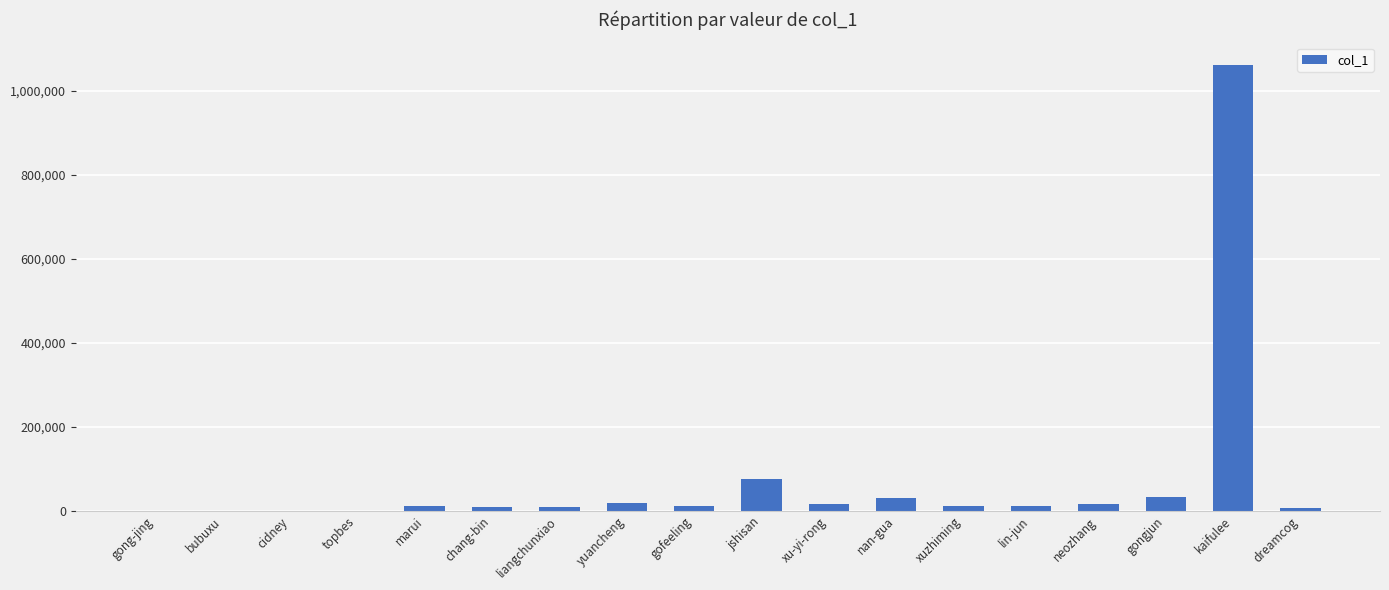

What is the sum of all values?

1326949